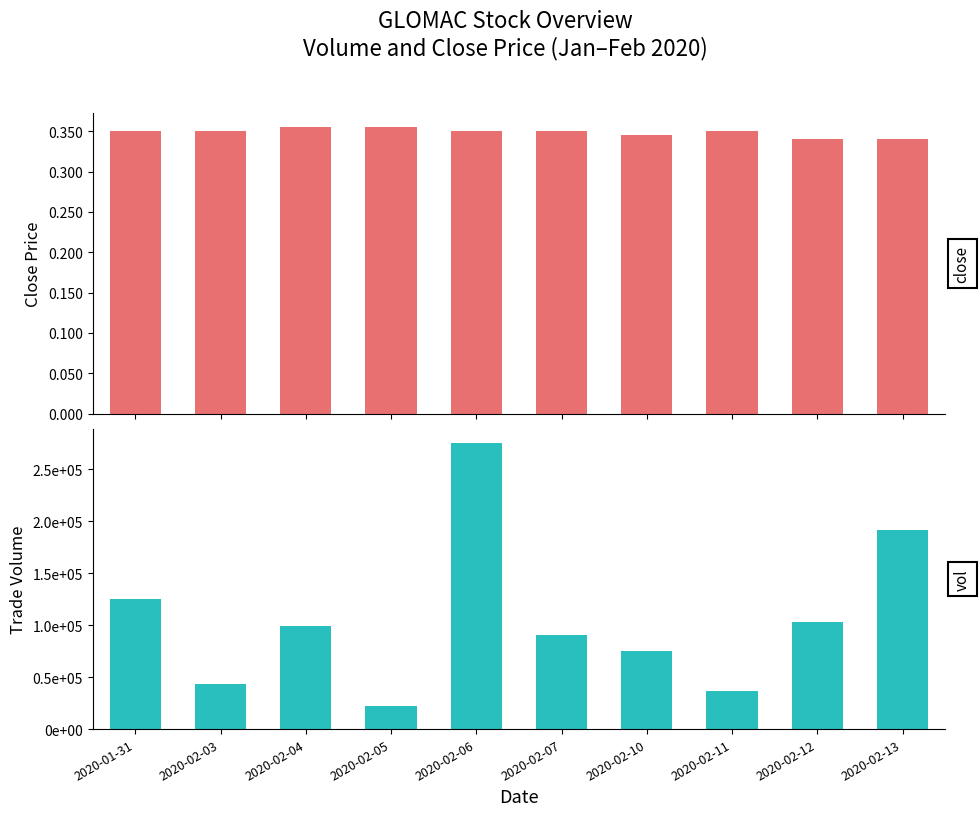

Reading left to right, extract all data points from this chart.

close: 0.3	0.3	0.4	0.4	0.3	0.3	0.3	0.3	0.3	0.3
vol: 125500.0	43300.0	99300.0	22000.0	275400.0	90200.0	75100.0	37000.0	103000.0	191500.0